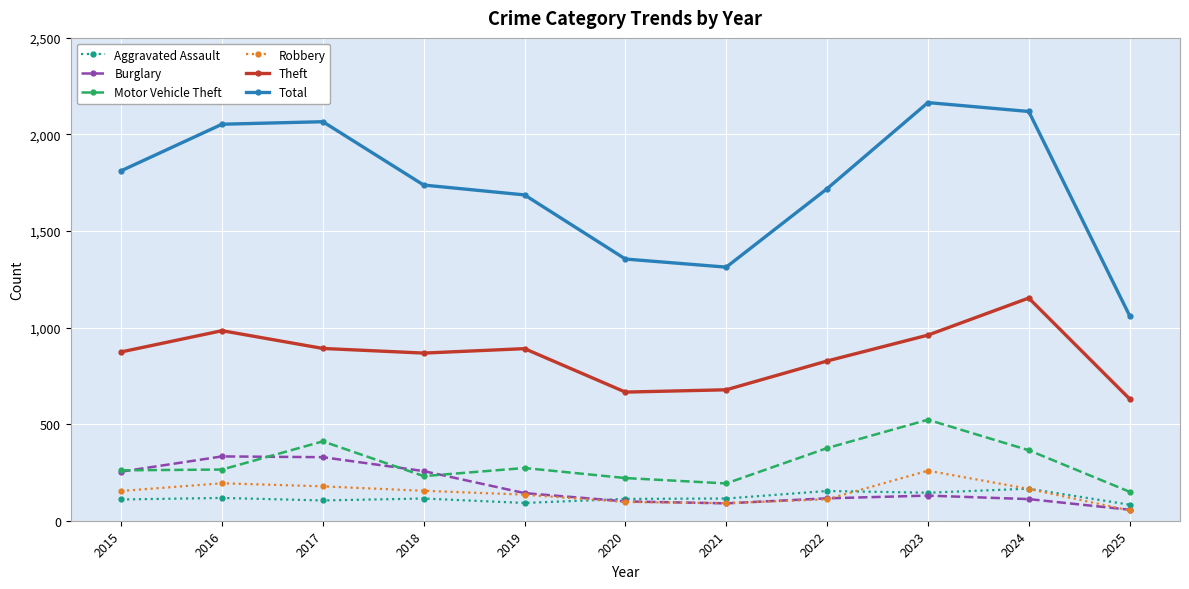

What is the average value of the Theft series?

857